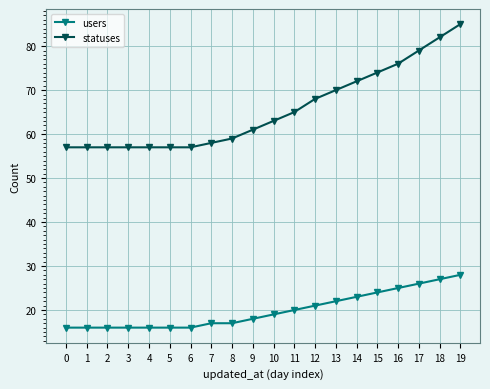

Is this an area chart (filled region under the line)?

No